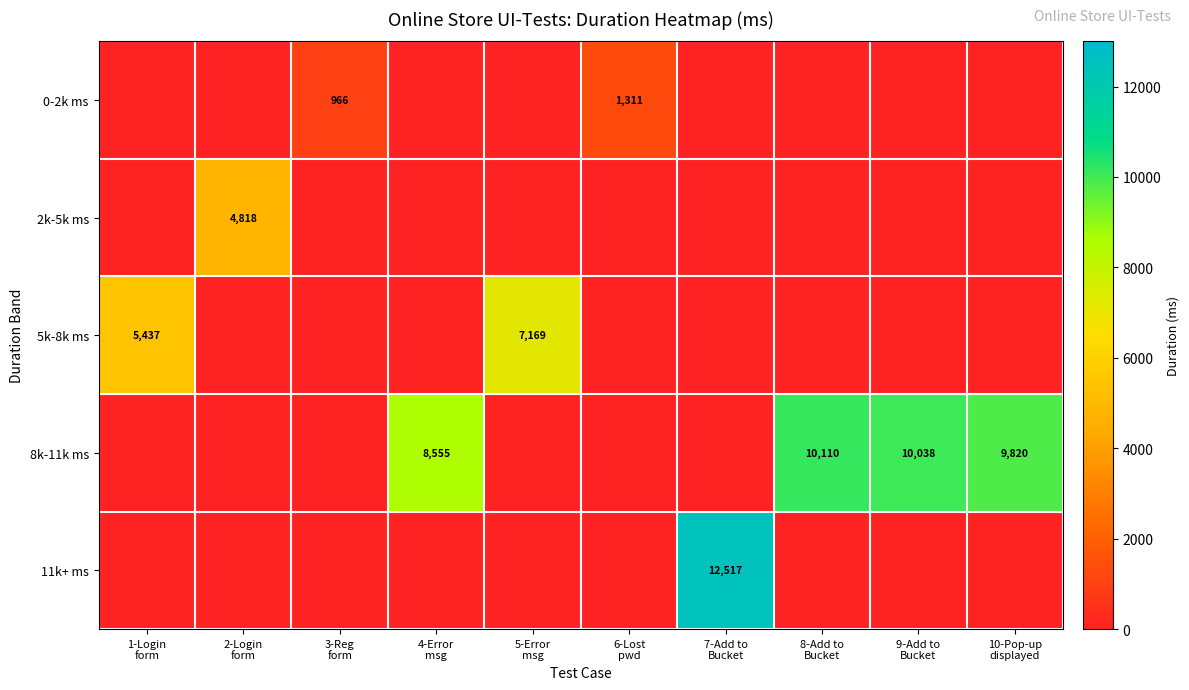

The value of 5k-8k ms at 3-Reg form is 3649. True or false?

False